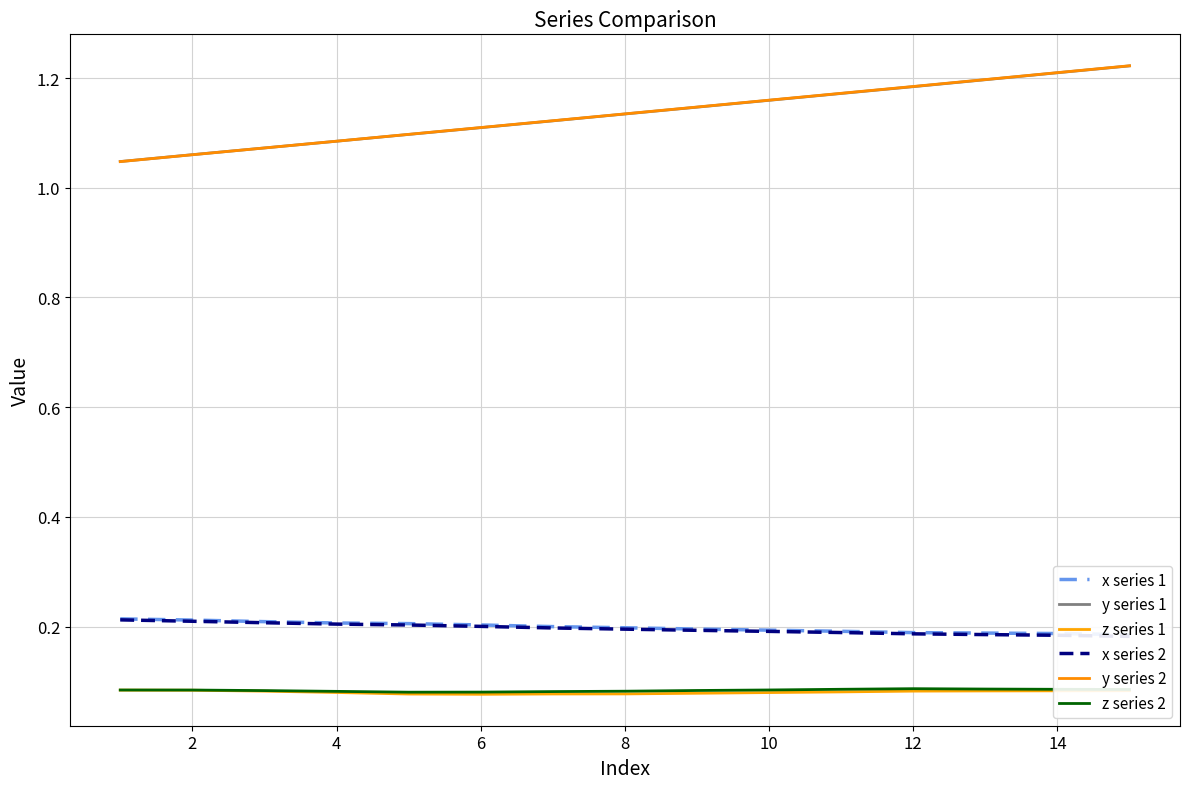

The value of z series 2 at 12 is 0.1. True or false?

False